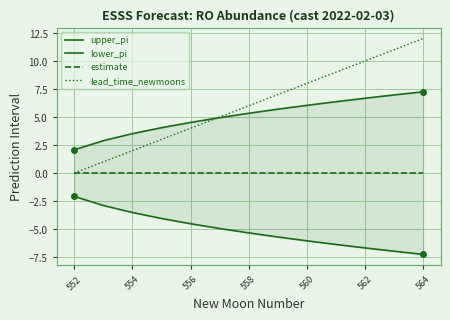

Count the number of categories in the chart.

13